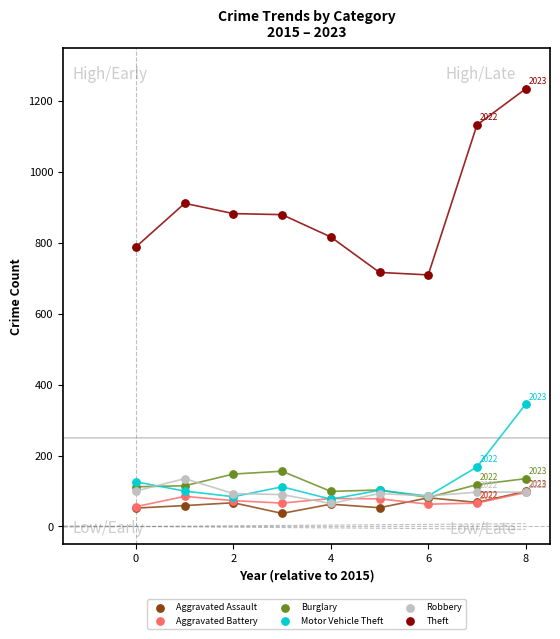

Which series contains the lowest Y value?

Aggravated Assault